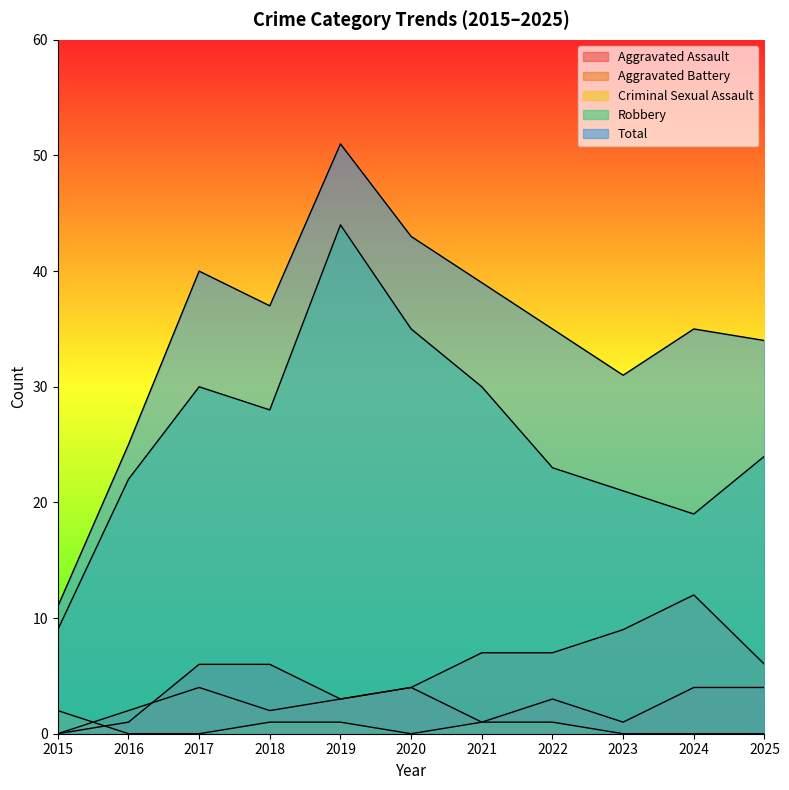

What is the maximum value shown in the chart?

51